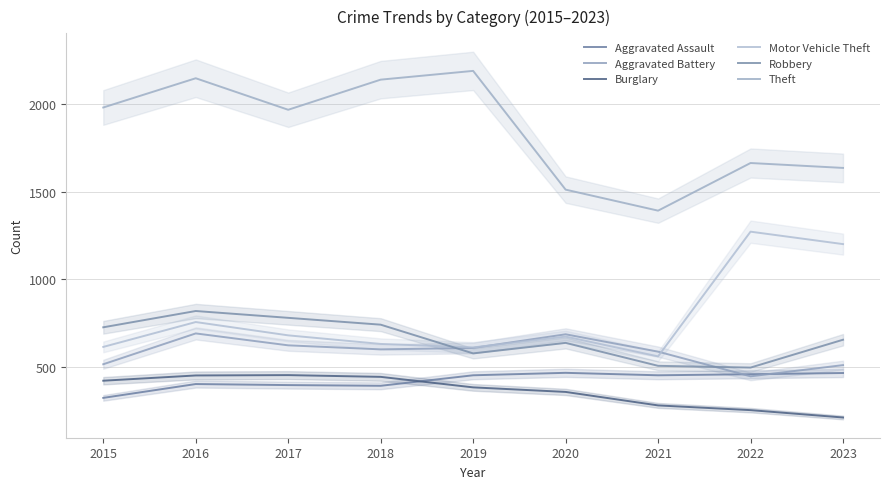

Where is Theft nearest to the value 1791?

2022